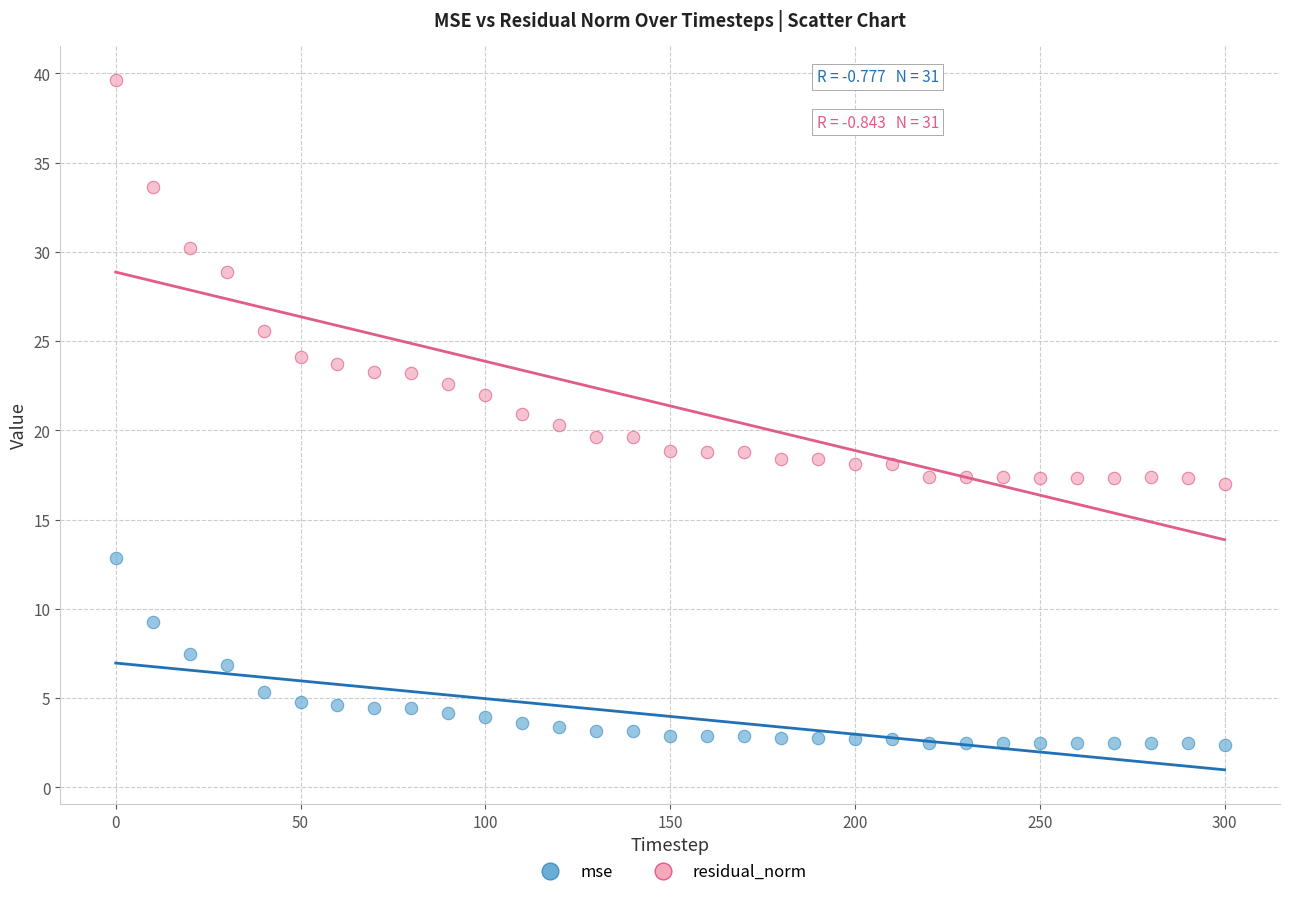

In the residual_norm series, what Y value is closest to 28?

28.9